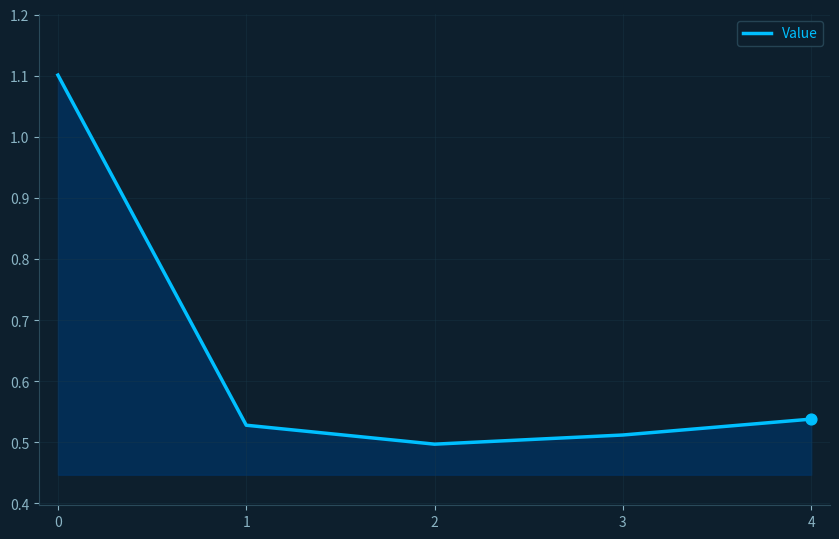

What is the change in value from 0 to 1?

-0.6